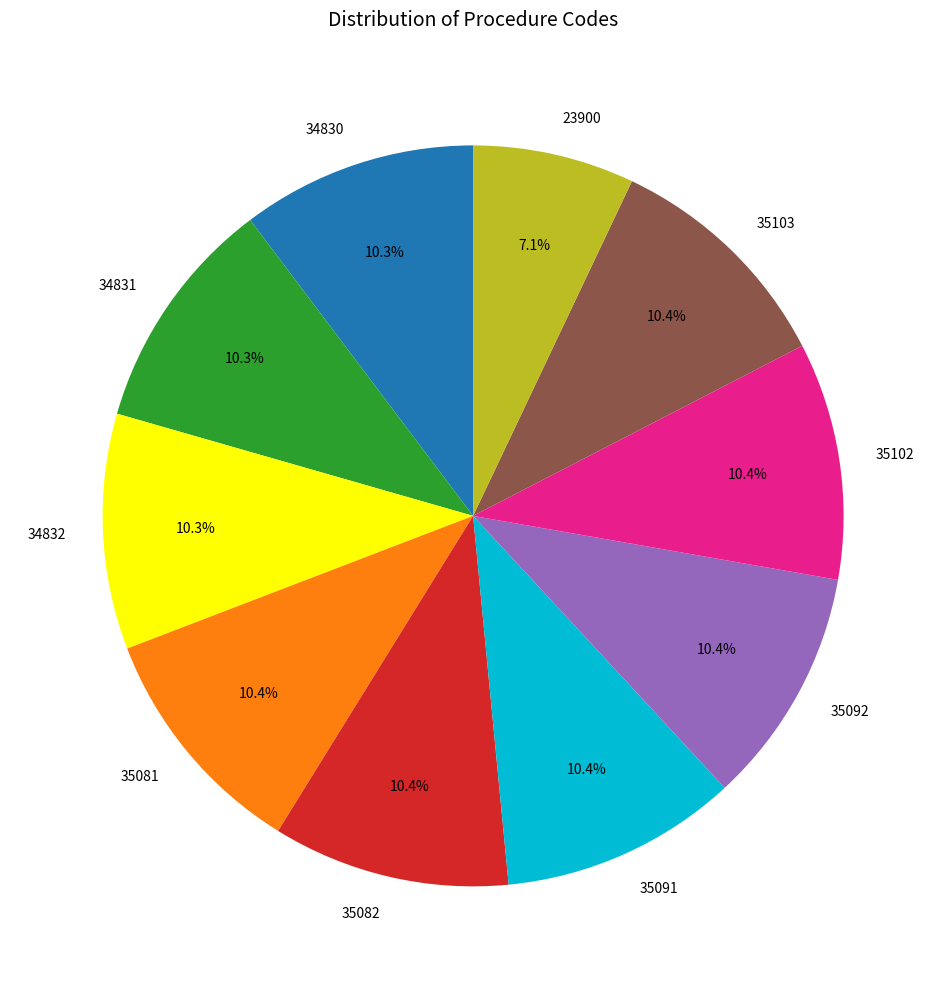

Approximately how many times larger is the value at 35081 compared to 35092?

1.0